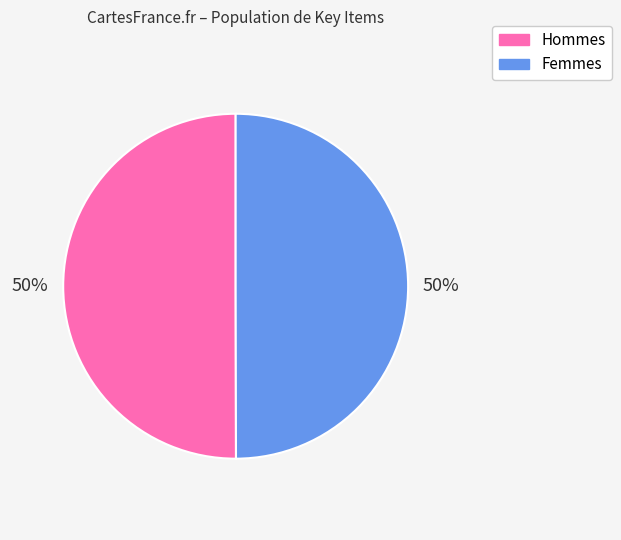

Count the number of slices in the pie.

2